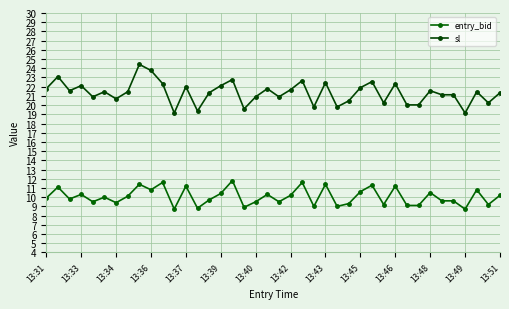

What is the value of the entry_bid point at the 17th from the left?

11.8